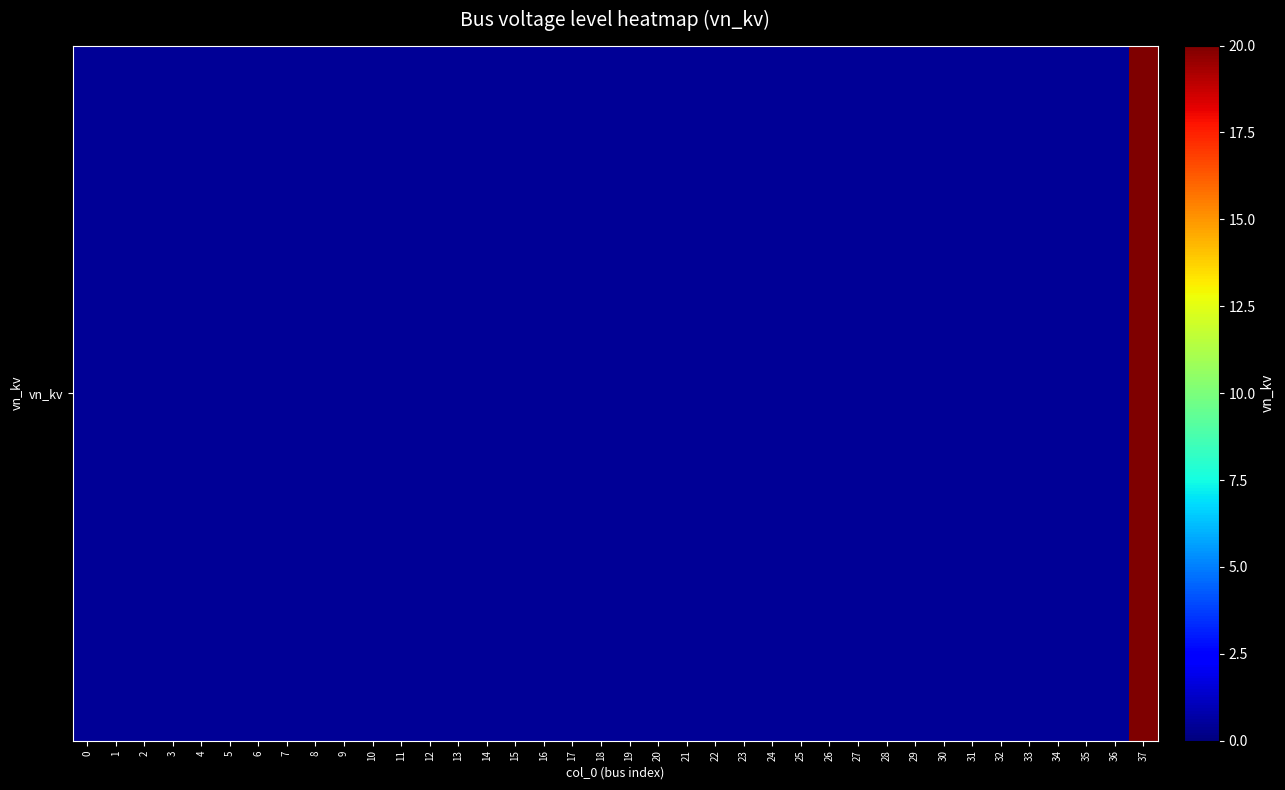

What is the sum of all values?

34.8